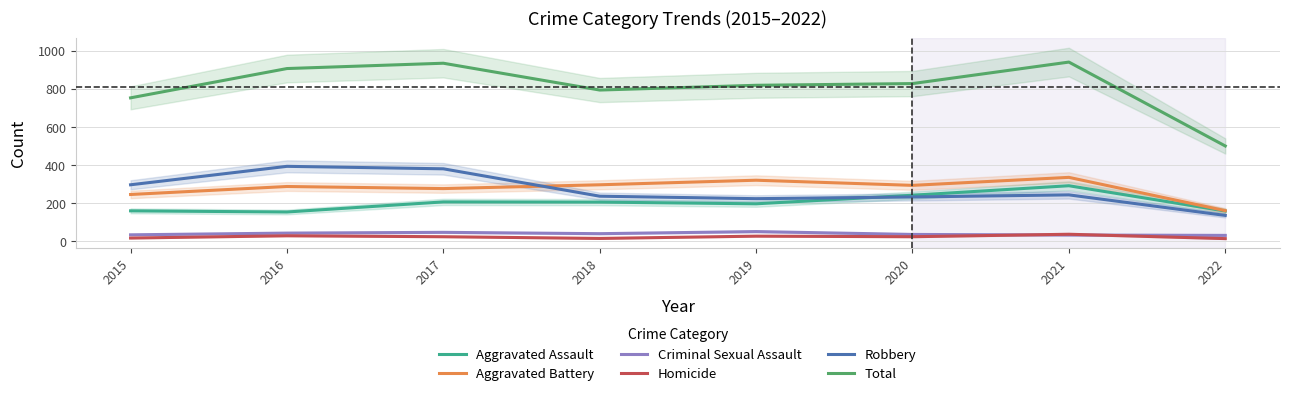

What is the difference between the maximum and minimum values in the Aggravated Assault series?

138